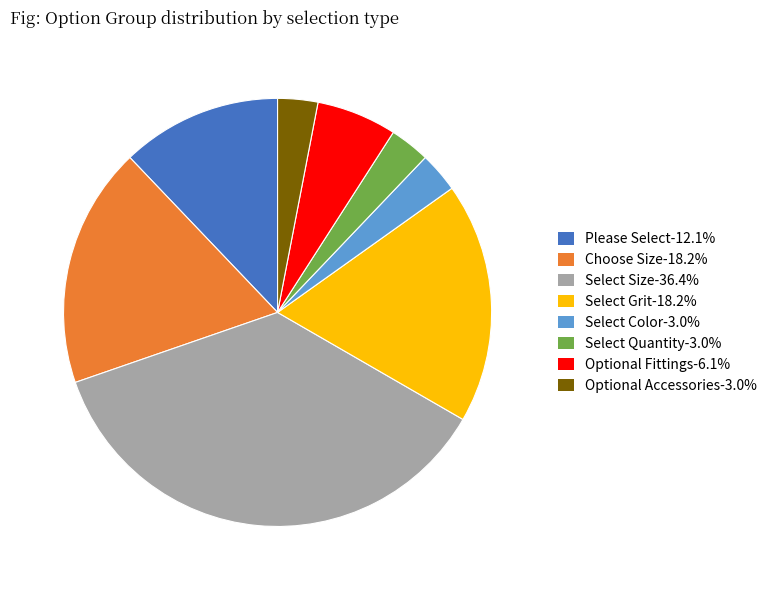

Is Optional Fittings-6.1% the majority of the pie?

No